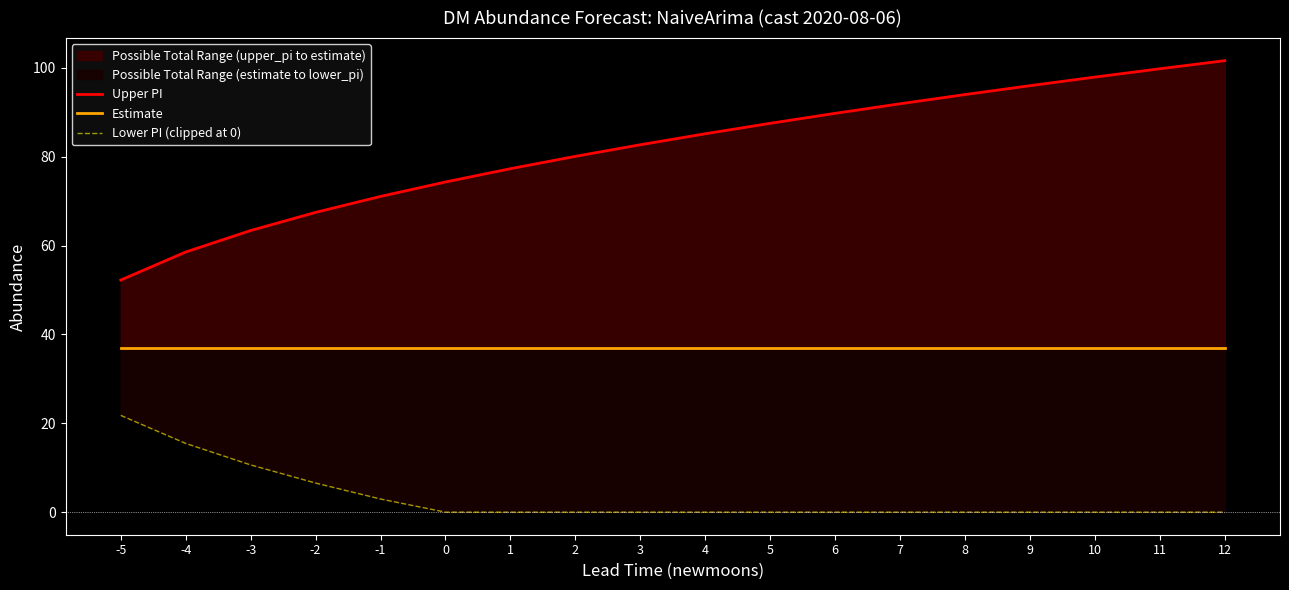

Is it true that Estimate equals 37.0 at 8?

True